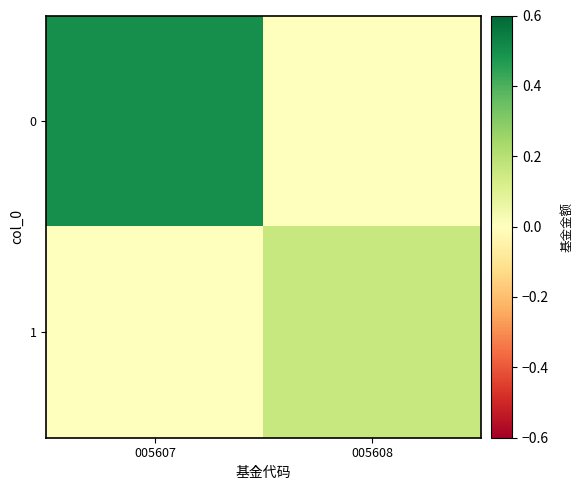

Reading left to right, extract all data points from this chart.

0: 005607=0.5	005608=0.0
1: 005607=0.0	005608=0.2